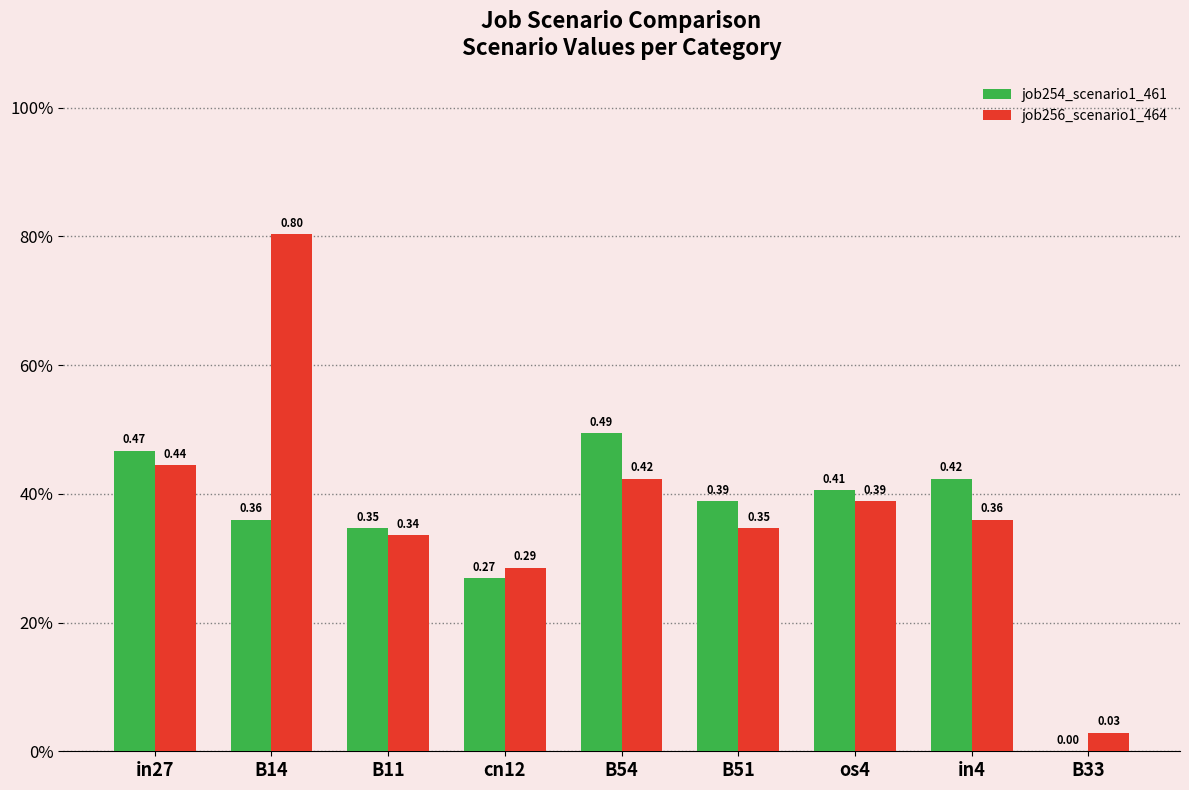

Are the bars grouped side by side (vs. stacked)?

Yes